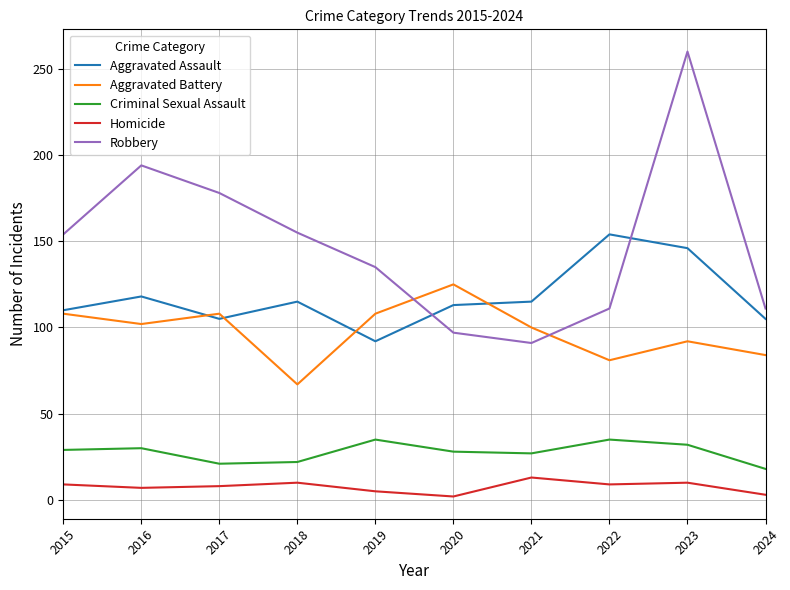

Between 2015 and 2016, which series saw the biggest shift?

Robbery